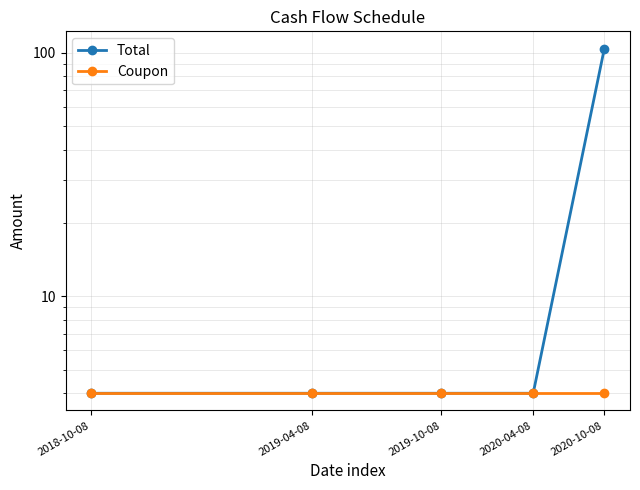

At which category does the chart reach its peak across all series?

2020-10-08